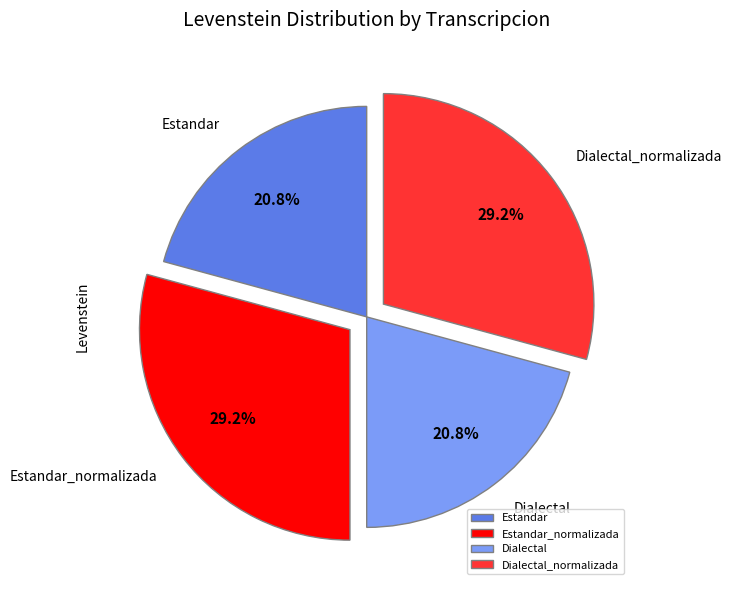

What percentage is the Estandar slice, to the nearest percent?

21%